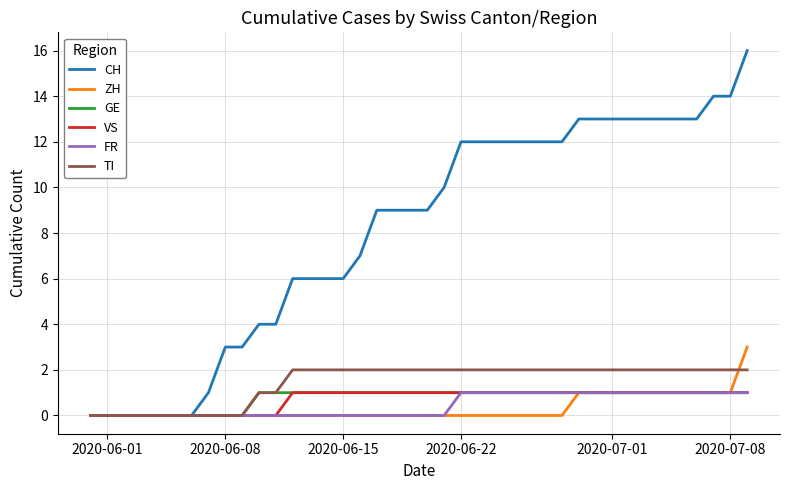

Which series has the largest total across all categories?

CH